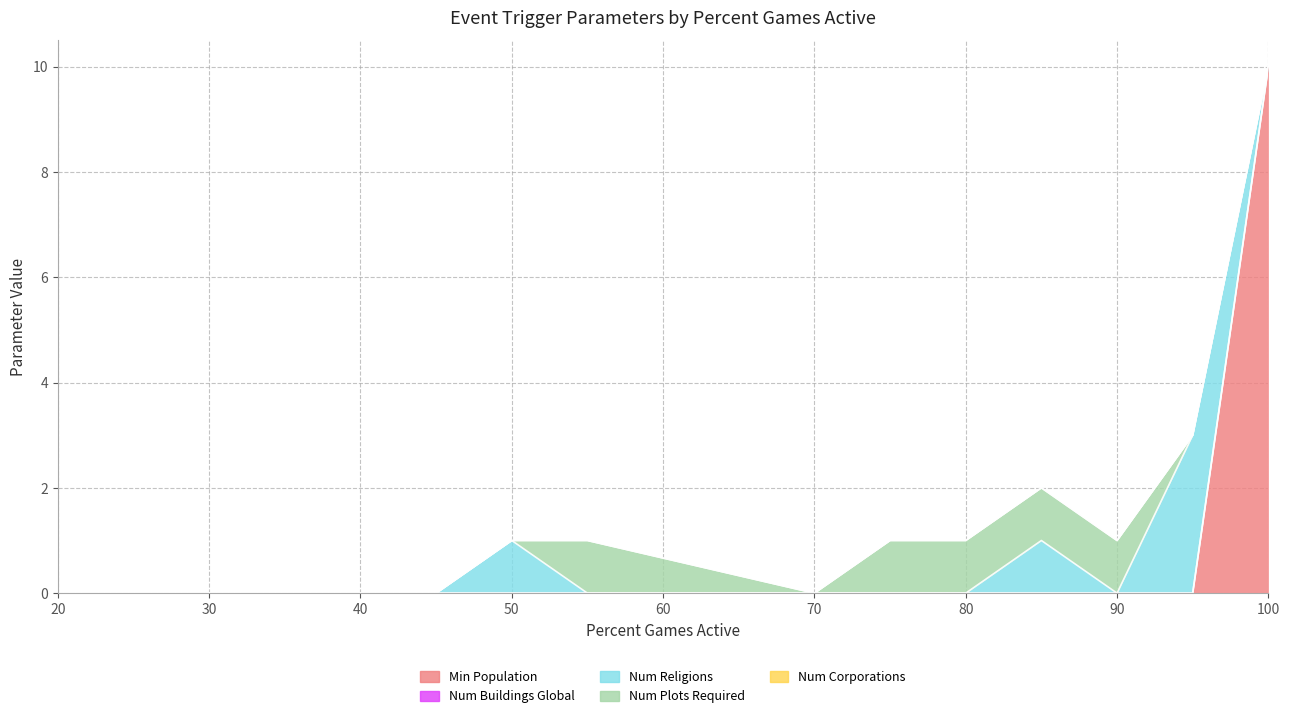

True or false: Min Population and Num Buildings Global cross at least once.

False